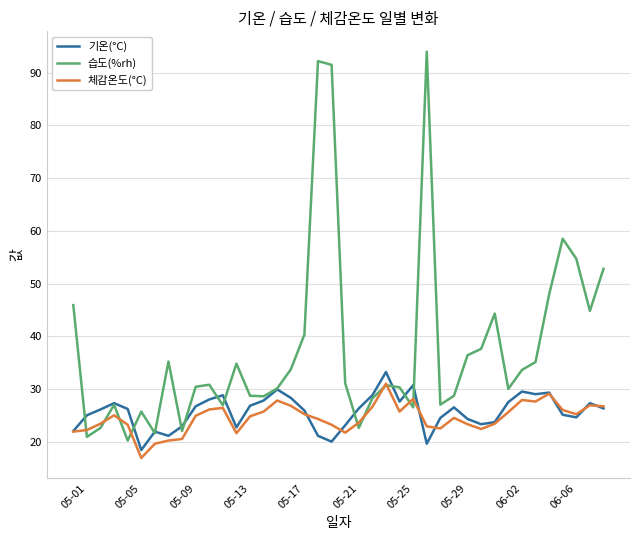

Which series has the largest range (max minus min)?

습도(%rh)